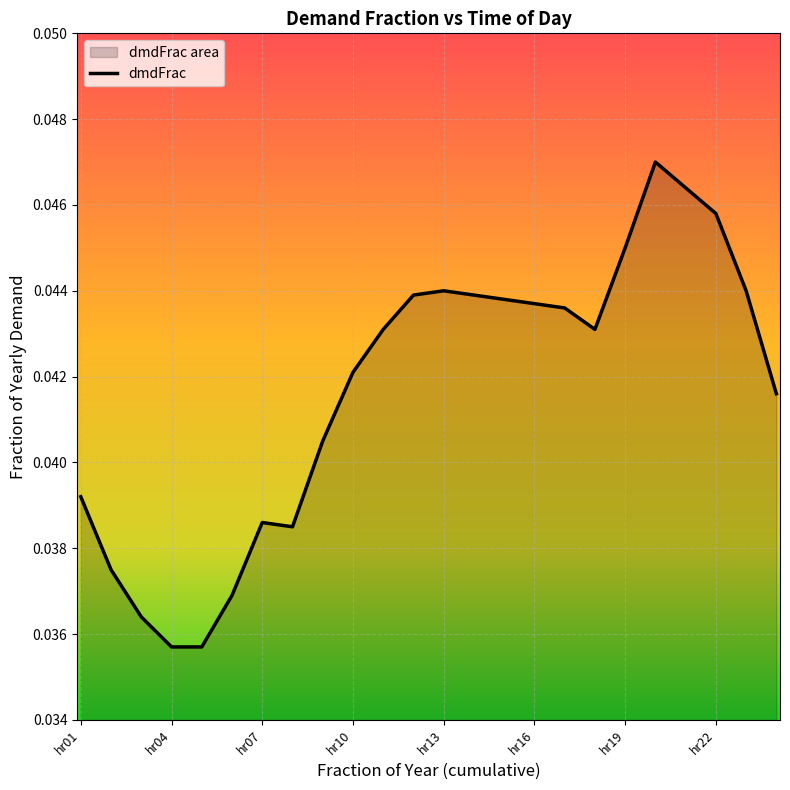

Is it true that the value at hr24 is 0.0?

True